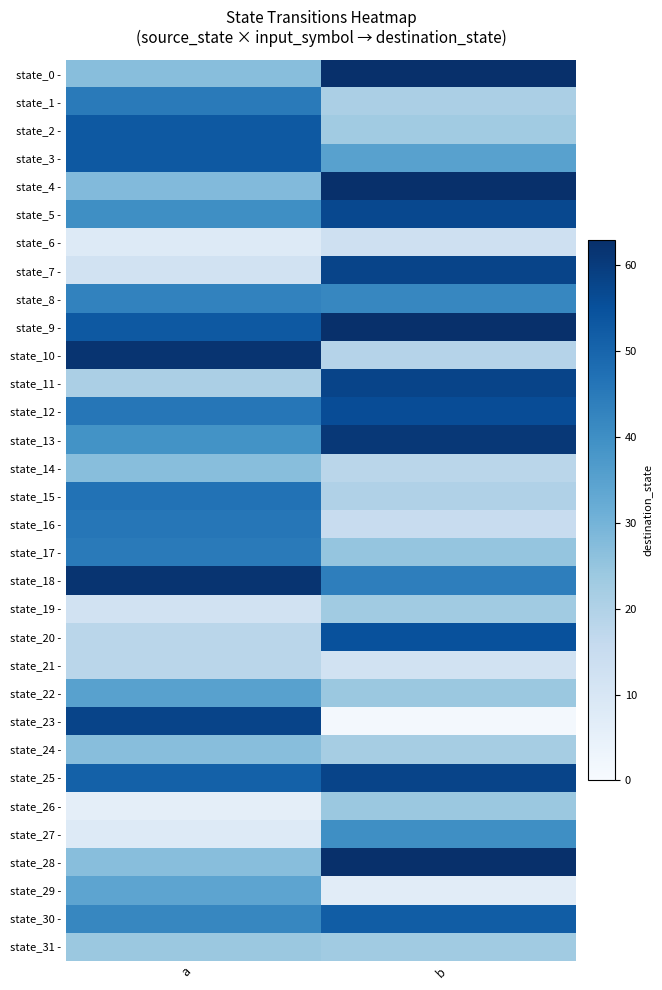

Which series has the largest range (max minus min)?

state_23 -